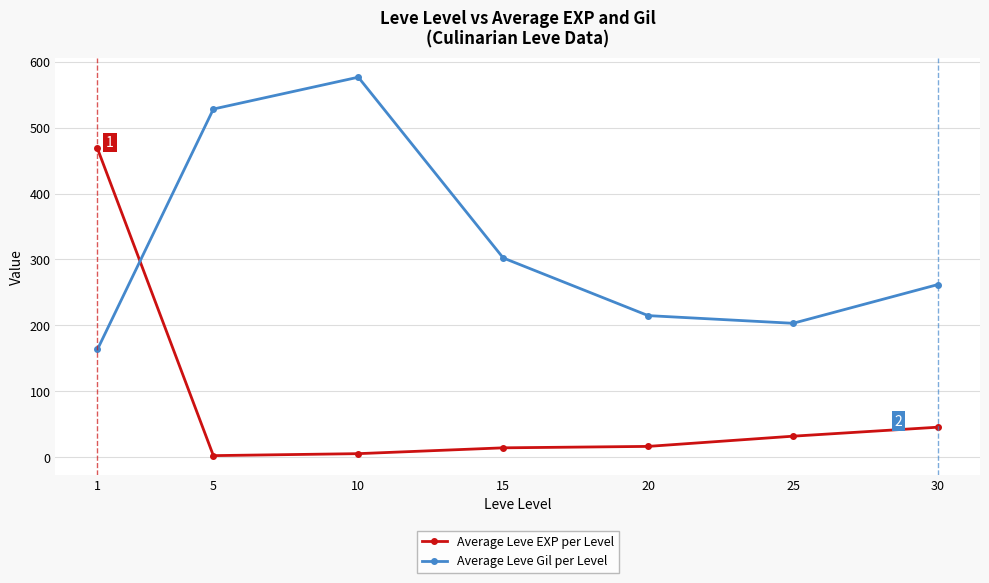

The value of Average Leve Gil per Level at 20 is 214.8. True or false?

True